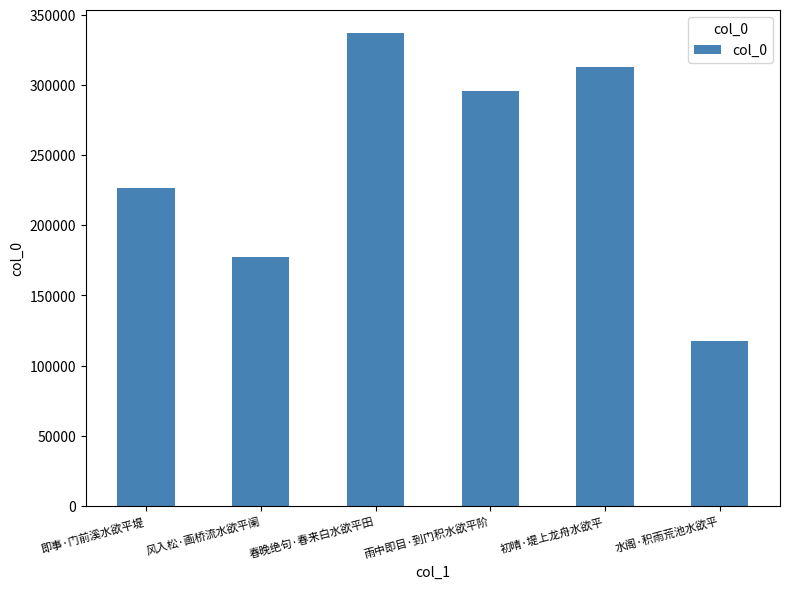

Where is the data nearest to the value 226979?

即事·门前溪水欲平堤